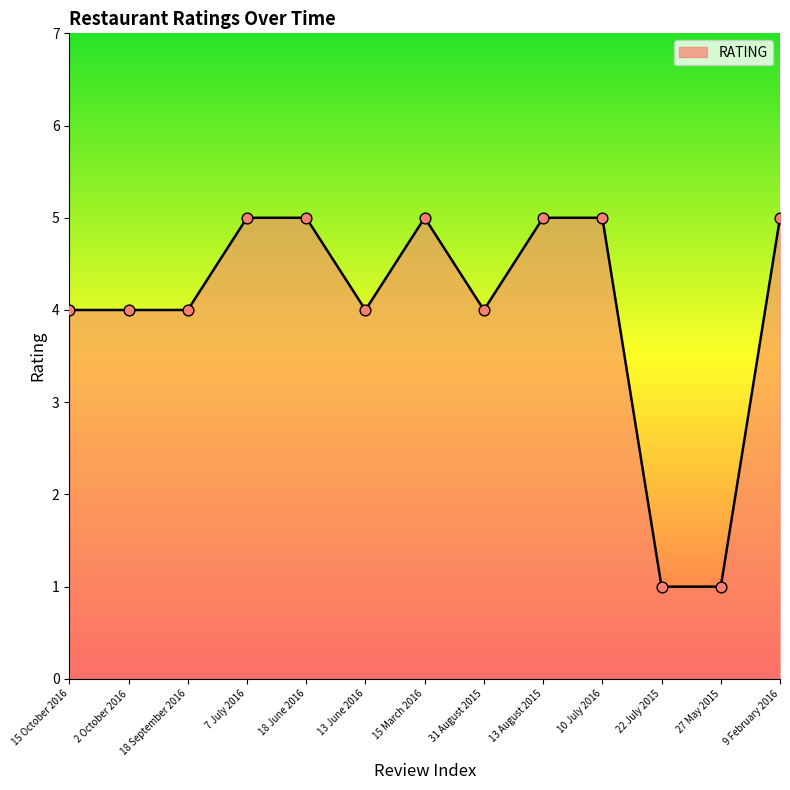

What is the change in value from 10 July 2016 to 22 July 2015?

-4